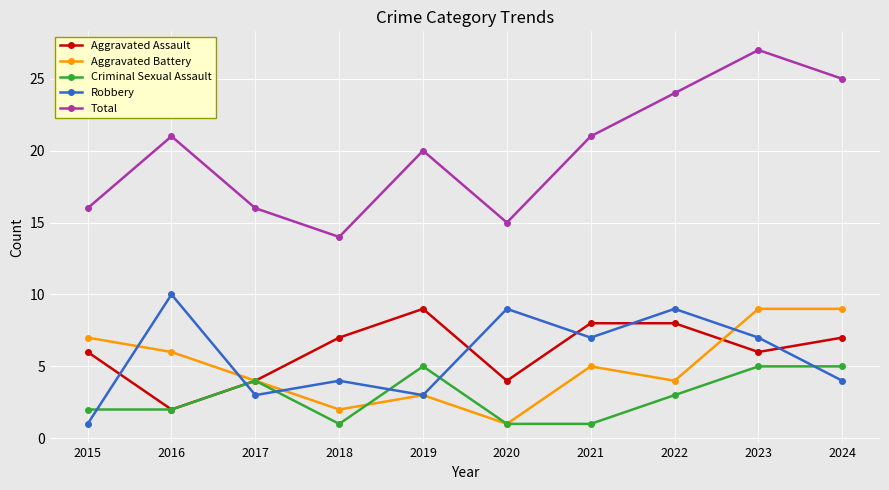

True or false: Total and Robbery intersect in this chart.

False